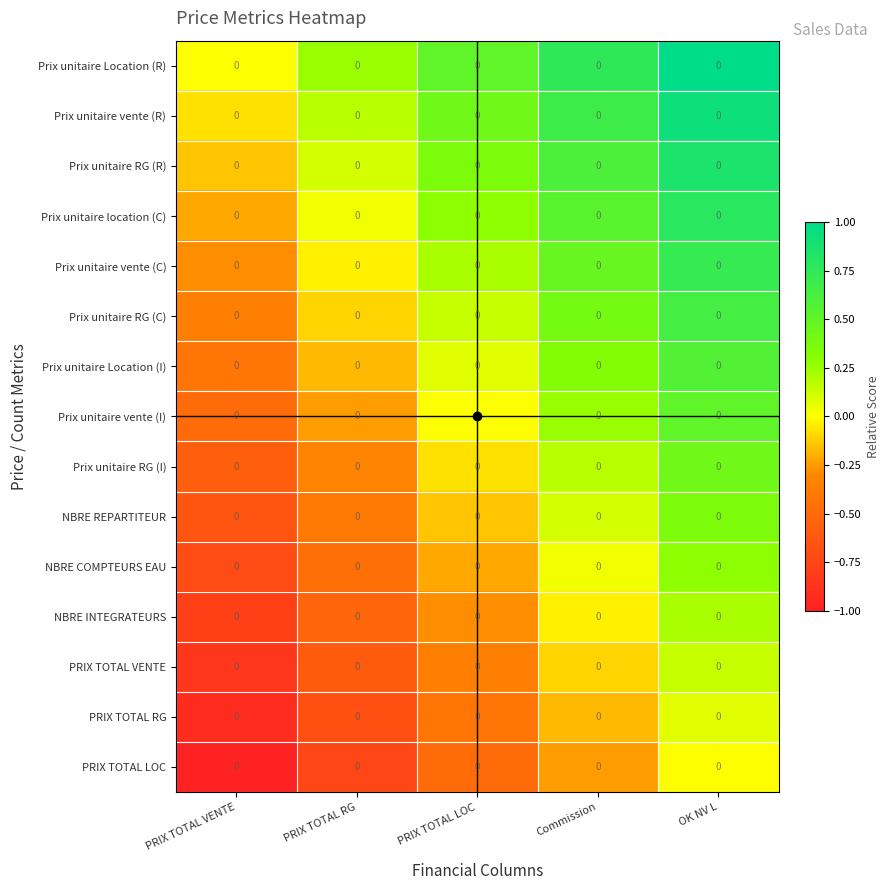

What is the average value of the Prix unitaire vente (R) series?

0.4